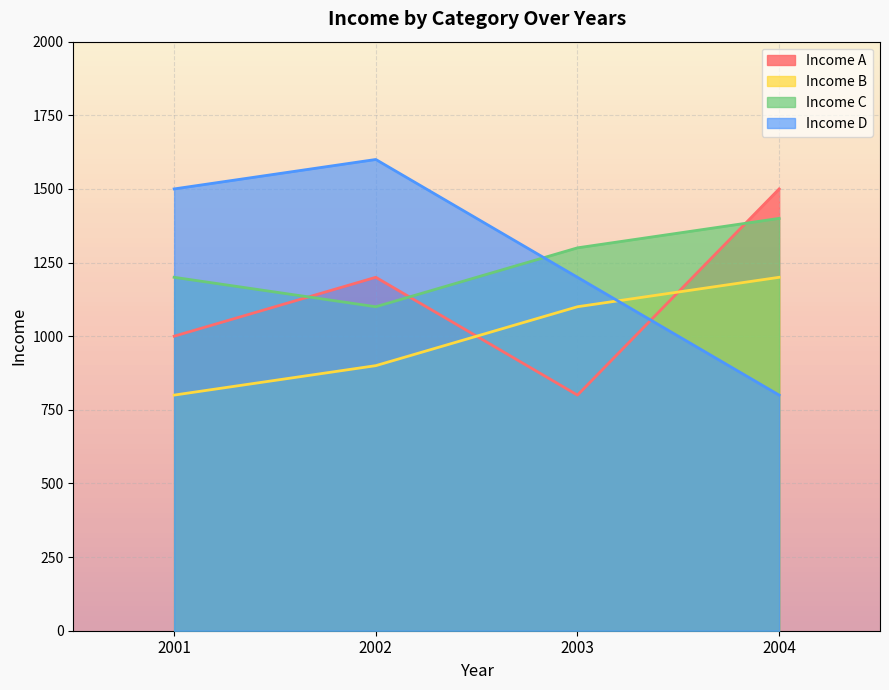

True or false: Income A and Income D intersect in this chart.

True